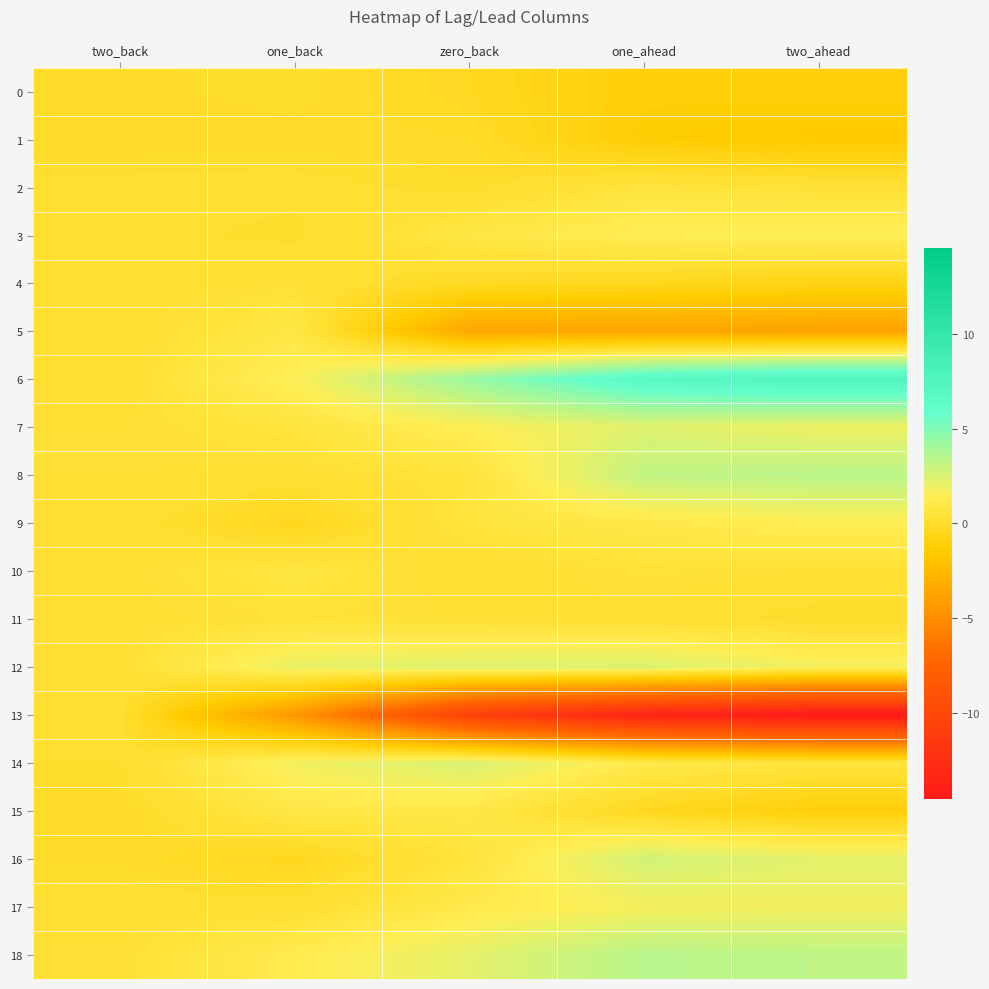

Reading right to left, what are all the values shown in this chart?

0: two_ahead=-1.1	one_ahead=-1.2	zero_back=-0.3	one_back=0.1	two_back=-0.0
1: two_ahead=-1.6	one_ahead=-1.3	zero_back=-0.1	one_back=-0.1	two_back=-0.1
2: two_ahead=0.4	one_ahead=0.7	zero_back=0.0	one_back=0.2	two_back=0.2
3: two_ahead=1.5	one_ahead=1.5	zero_back=0.9	one_back=0.0	two_back=0.2
4: two_ahead=-0.7	one_ahead=-0.4	zero_back=-0.2	one_back=0.4	two_back=0.2
5: two_ahead=-3.8	one_ahead=-3.7	zero_back=-3.6	one_back=0.9	two_back=0.2
6: two_ahead=7.7	one_ahead=6.9	zero_back=4.3	one_back=1.6	two_back=0.2
7: two_ahead=1.9	one_ahead=2.3	zero_back=1.5	one_back=0.7	two_back=0.3
8: two_ahead=3.4	one_ahead=3.2	zero_back=0.6	one_back=0.3	two_back=0.3
9: two_ahead=1.4	one_ahead=1.0	zero_back=0.7	one_back=-0.4	two_back=0.3
10: two_ahead=0.3	one_ahead=0.5	zero_back=0.2	one_back=0.8	two_back=0.3
11: two_ahead=0.0	one_ahead=0.2	zero_back=0.3	one_back=0.5	two_back=0.3
12: two_ahead=1.8	one_ahead=2.5	zero_back=2.4	one_back=2.1	two_back=0.3
13: two_ahead=-14.6	one_ahead=-13.6	zero_back=-10.8	one_back=-4.4	two_back=0.2
14: two_ahead=0.7	one_ahead=1.1	zero_back=2.6	one_back=1.8	two_back=0.1
15: two_ahead=-1.2	one_ahead=-0.4	zero_back=1.0	one_back=1.0	two_back=-0.1
16: two_ahead=2.3	one_ahead=2.7	zero_back=0.6	one_back=-0.4	two_back=-0.0
17: two_ahead=1.8	one_ahead=1.7	zero_back=1.1	one_back=0.2	two_back=0.3
18: two_ahead=3.3	one_ahead=3.4	zero_back=2.2	one_back=1.3	two_back=0.4